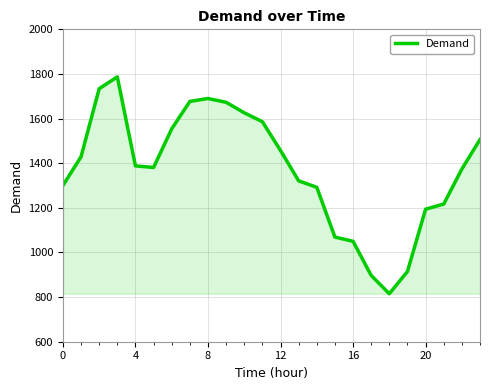

How many lines are shown in the chart?

1